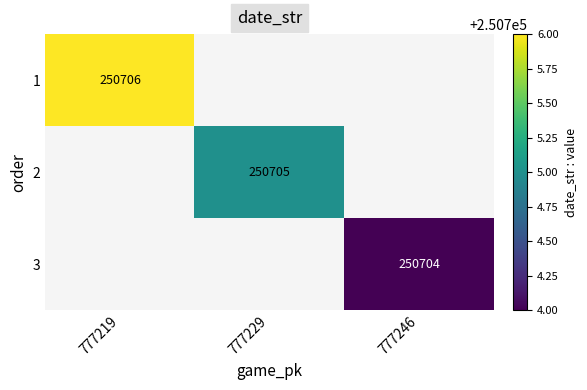

Which label corresponds to the smallest value in the chart?

777246